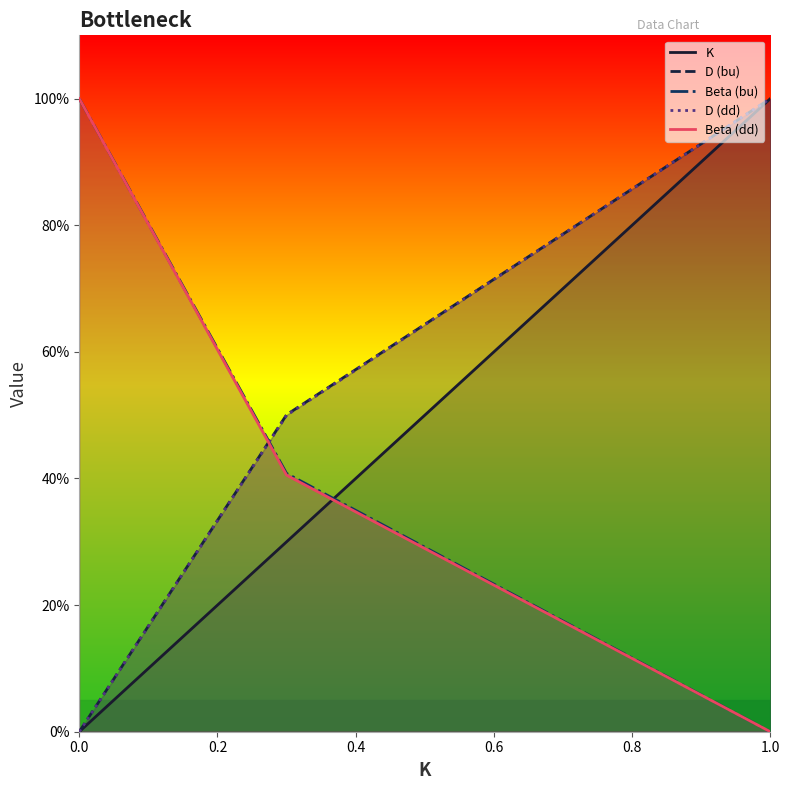

How many categories are shown in the chart?

3